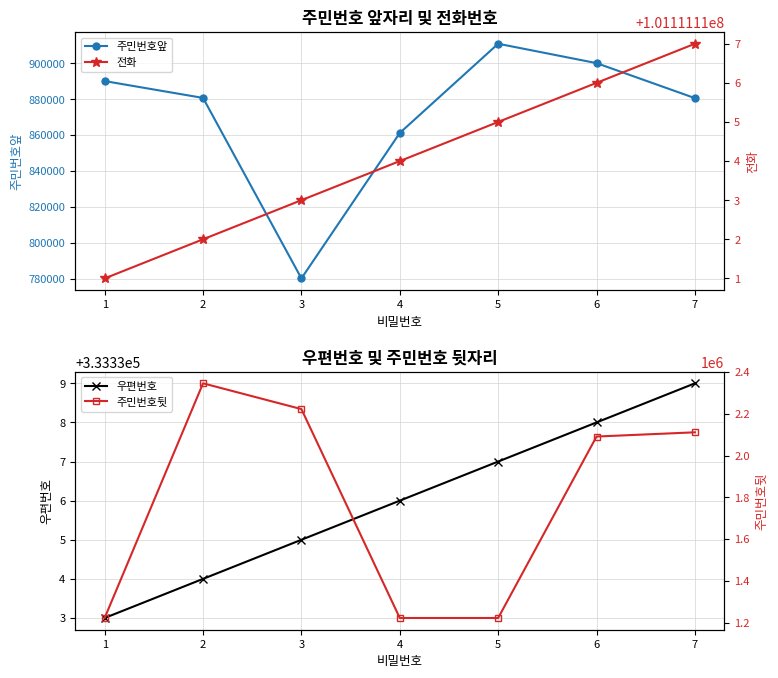

What is the value of the 전화 point at the 6th from the left?

101111116